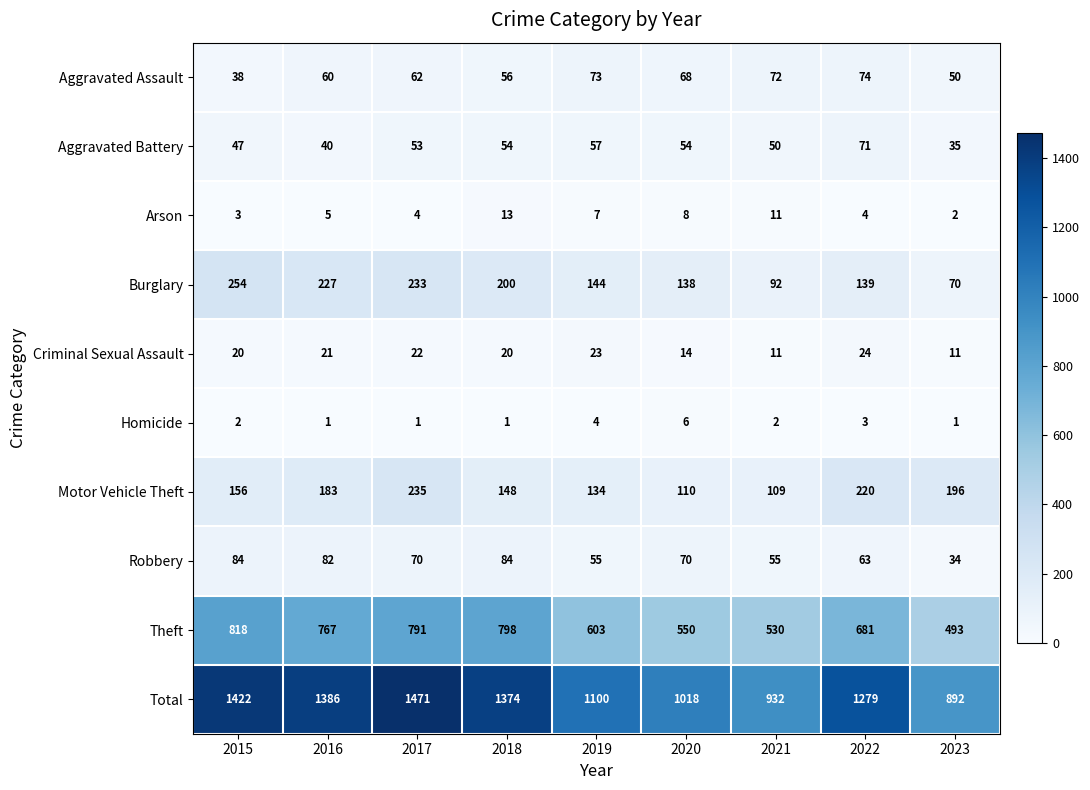

Which series changed the most between 2015 and 2016?

Theft